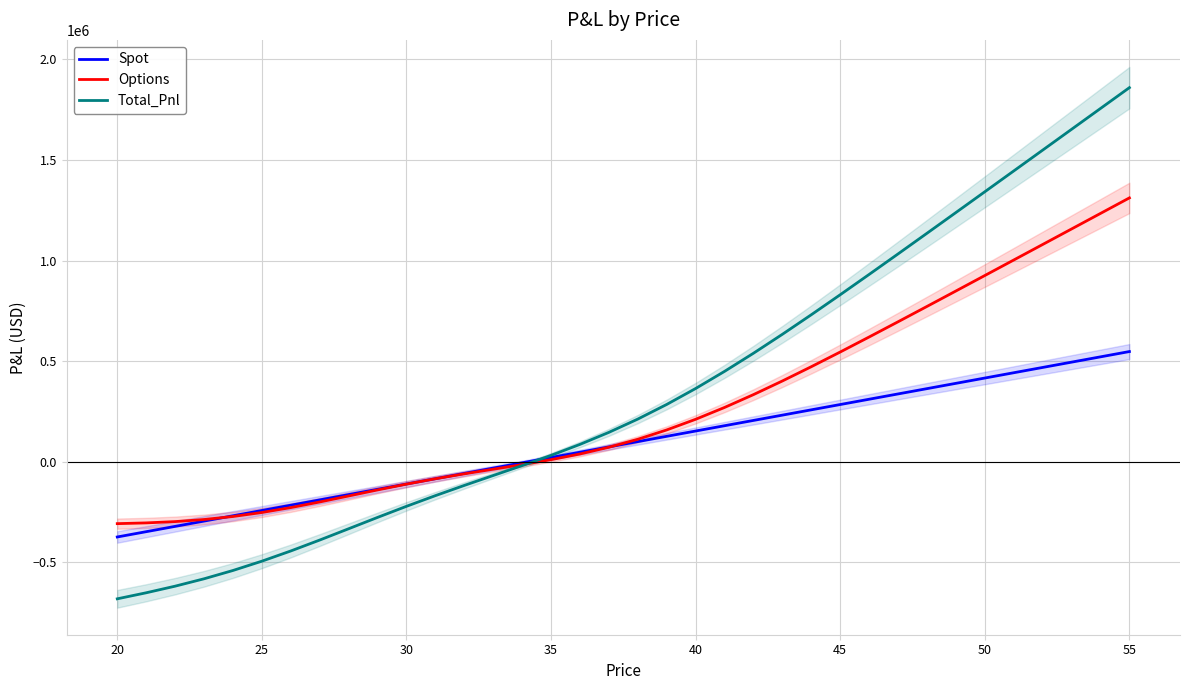

Rank the series by their maximum value, from highest to lowest.

Total_Pnl, Options, Spot